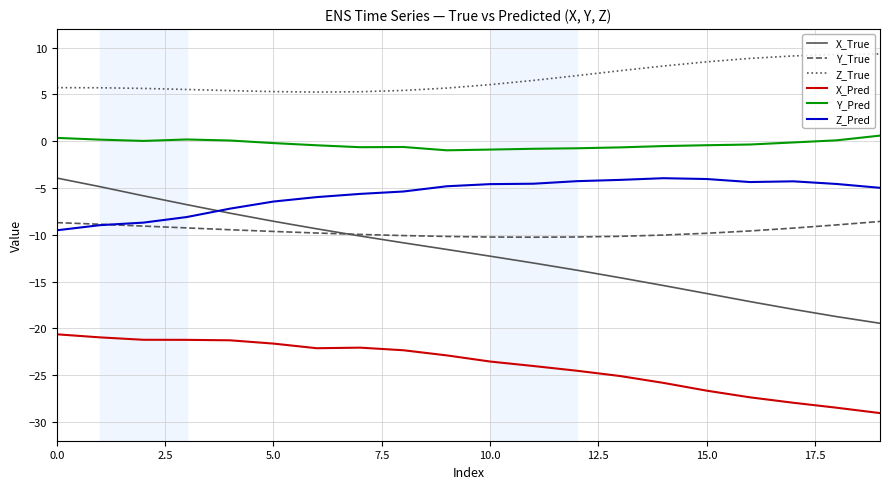

True or false: Y_True and Z_True cross at least once.

False